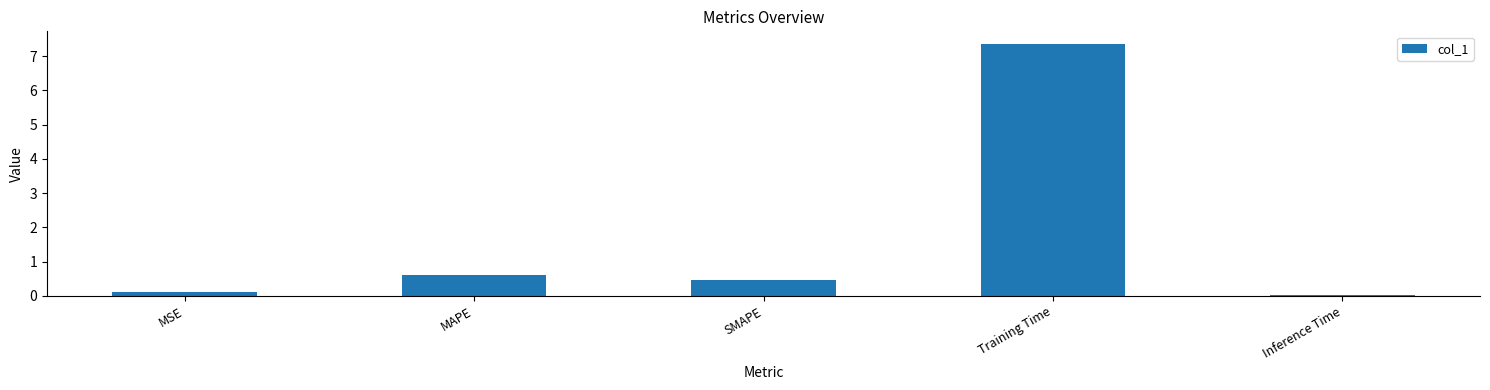

What is the value of the 4th bar from the left?

7.4